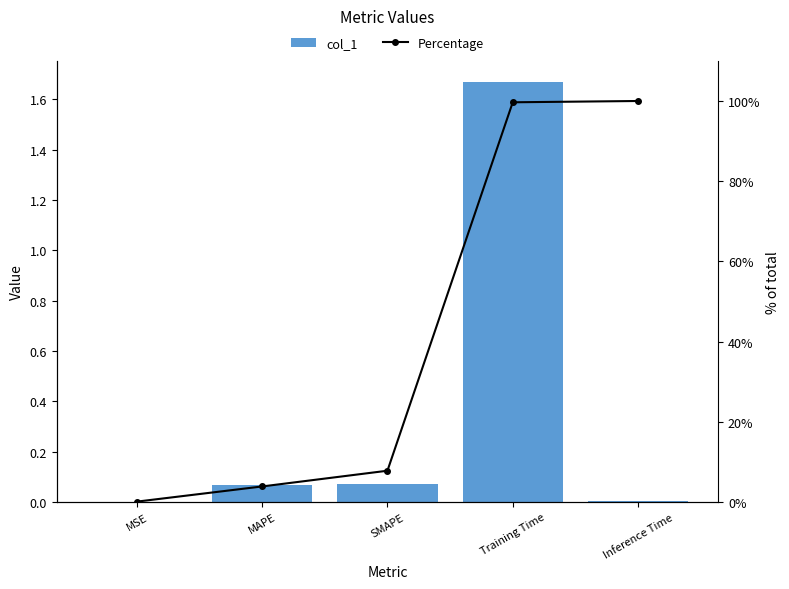

List the series in order of their overall mean, lowest first.

col_1, Percentage